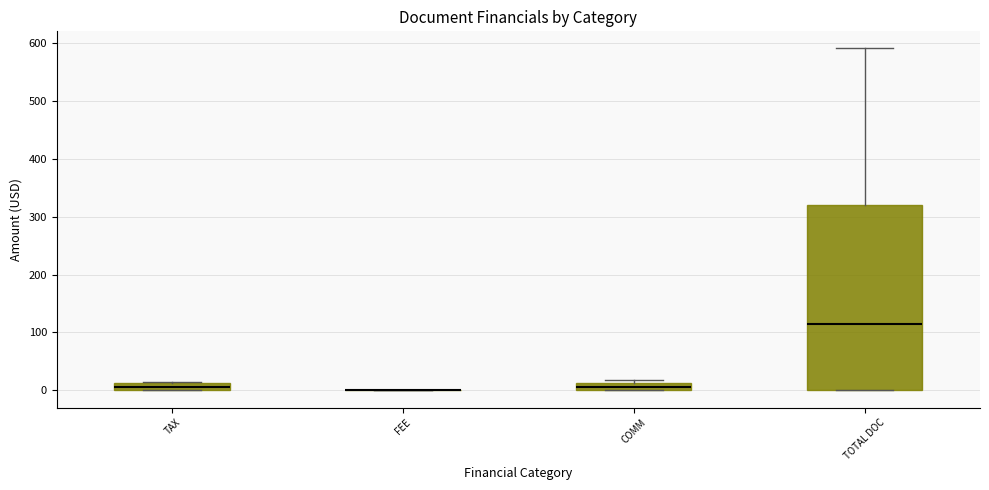

Where is the lower edge of the box for TAX on the y-axis? The values are not printed on the chart, so give them approximately, as read against the axis.

0